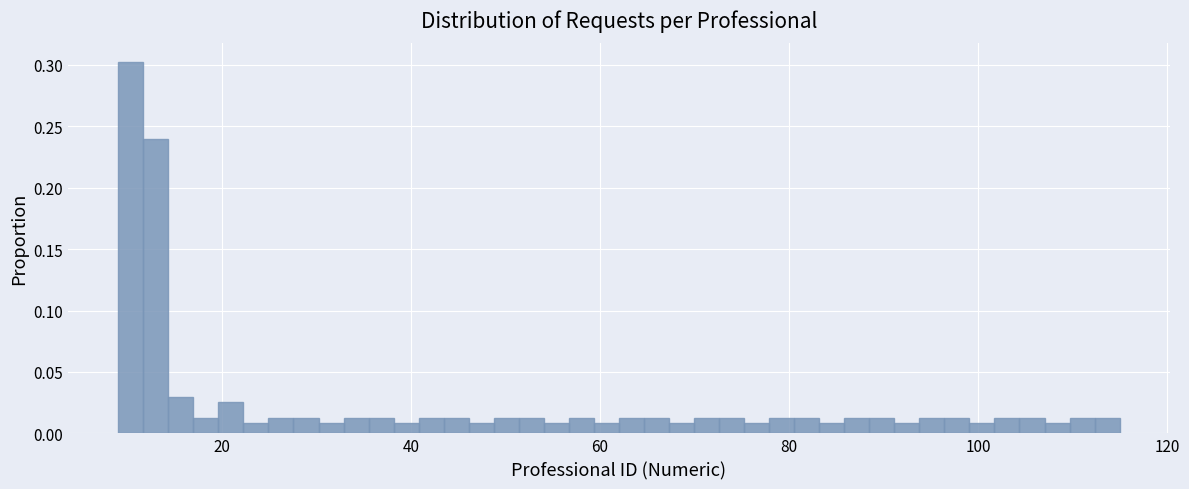

Read against the x-axis, roughly where is the centre of the tallest bar?

10